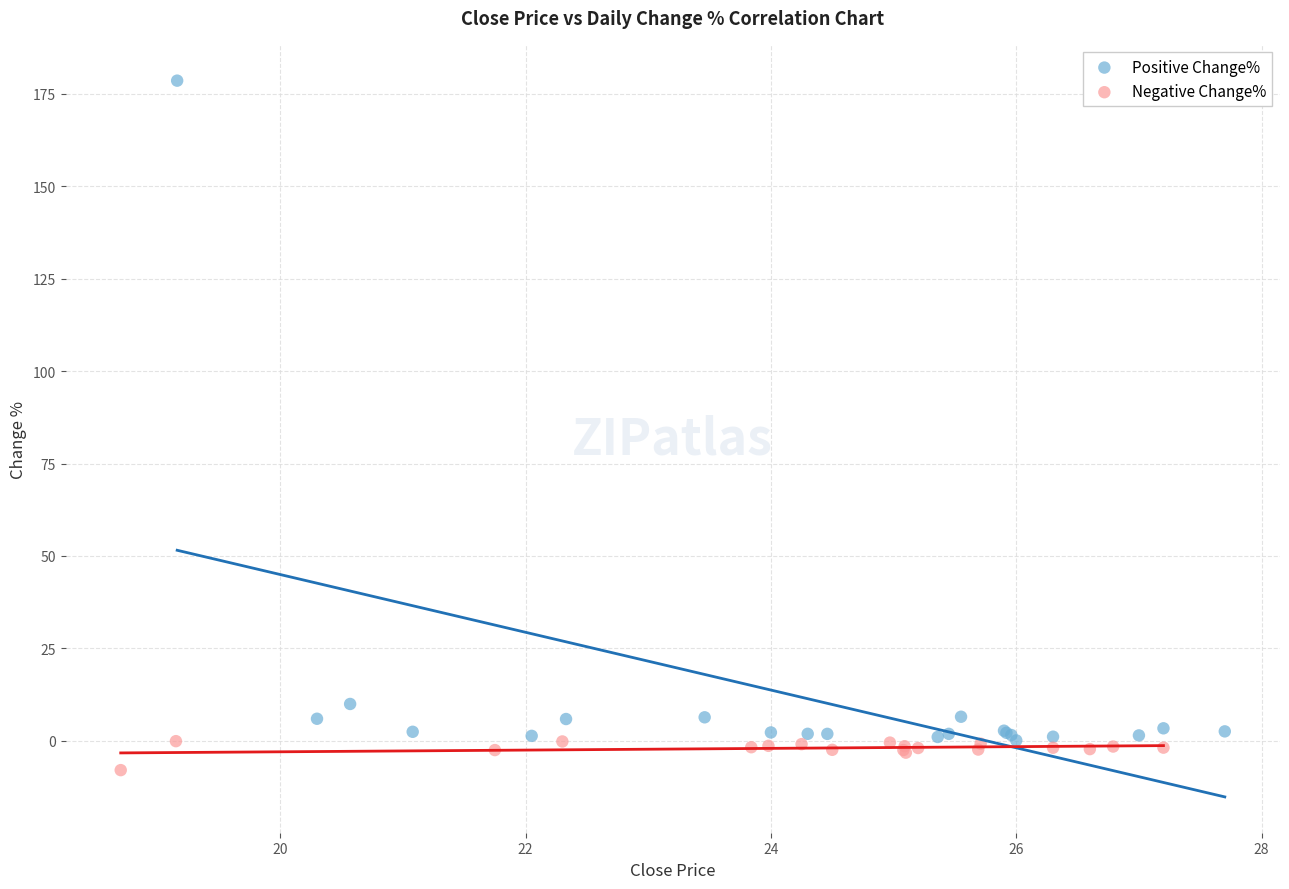

Which series has the largest Y range (max minus min)?

Positive Change%